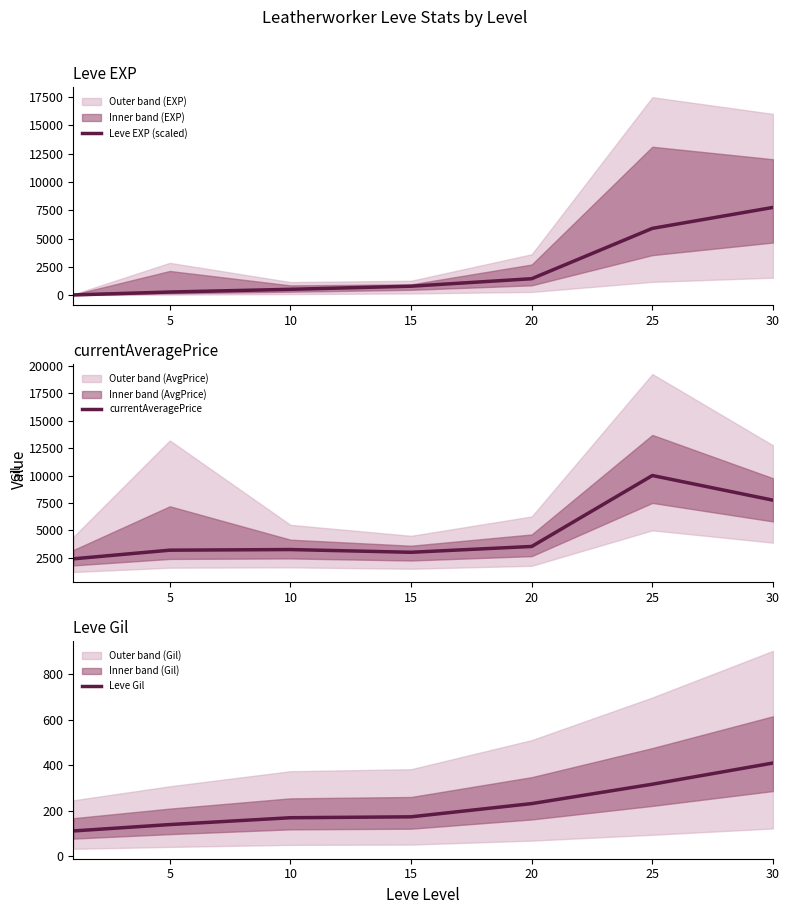

What is the sum of all Leve EXP (scaled) values?

16750.5